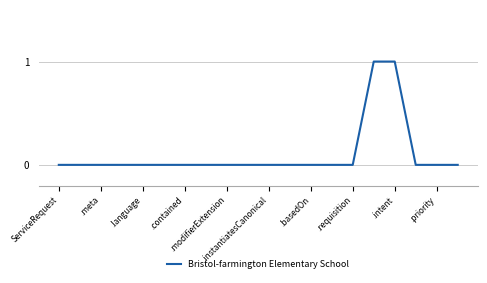

Does the chart have visible grid lines?

Yes